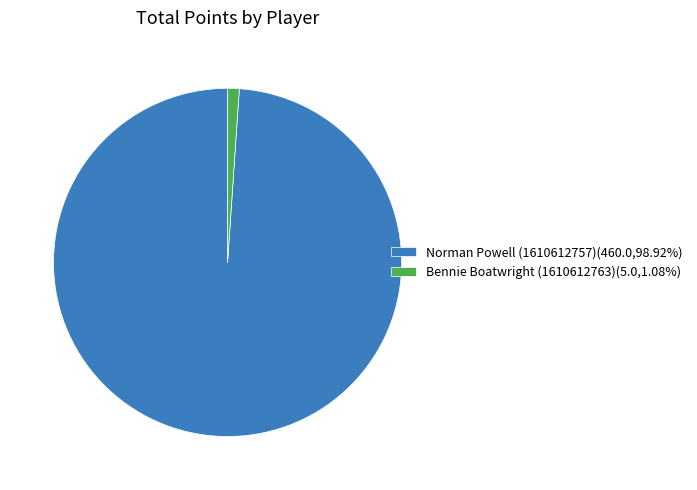

Between Norman Powell (1610612757) and Bennie Boatwright (1610612763), which is larger?

Norman Powell (1610612757)